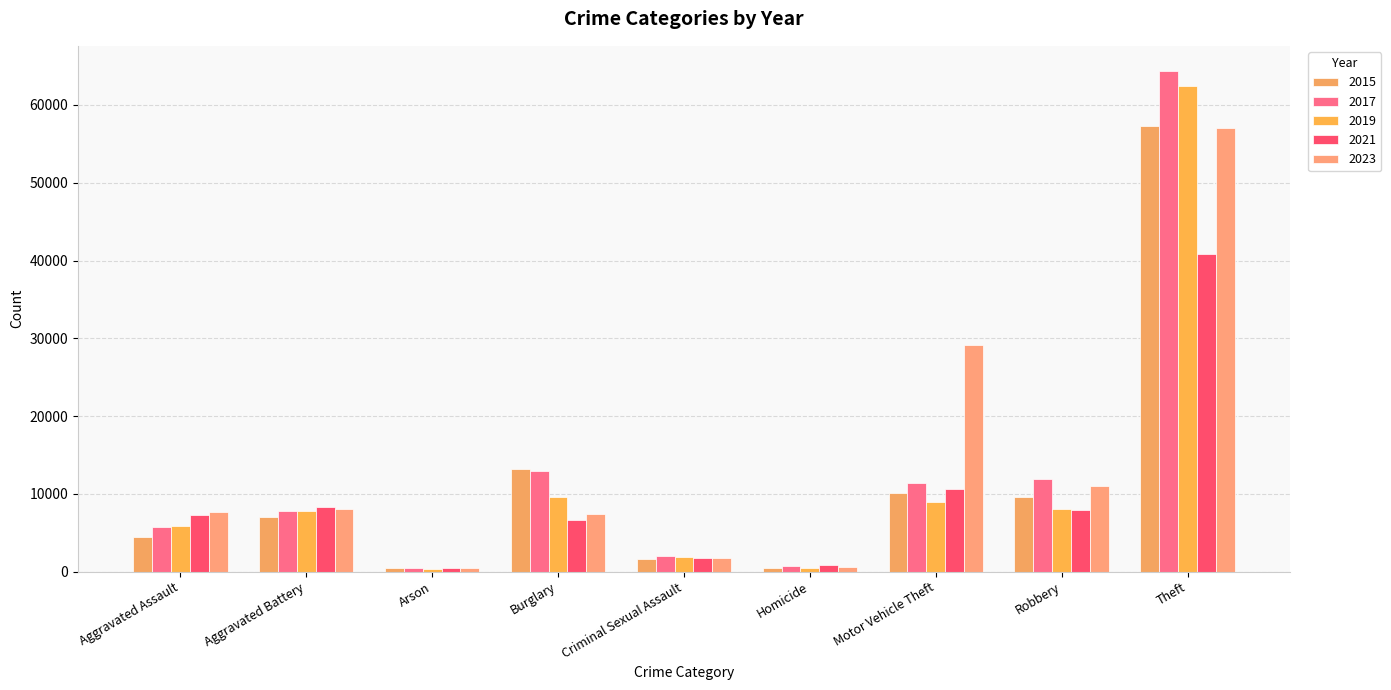

How many bars are there in each group?

5